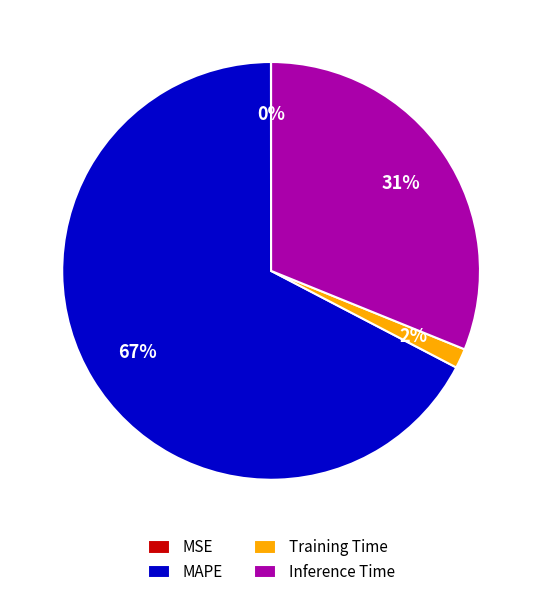

To the nearest percent, what is the difference between the largest and smallest slice percentages?

67%